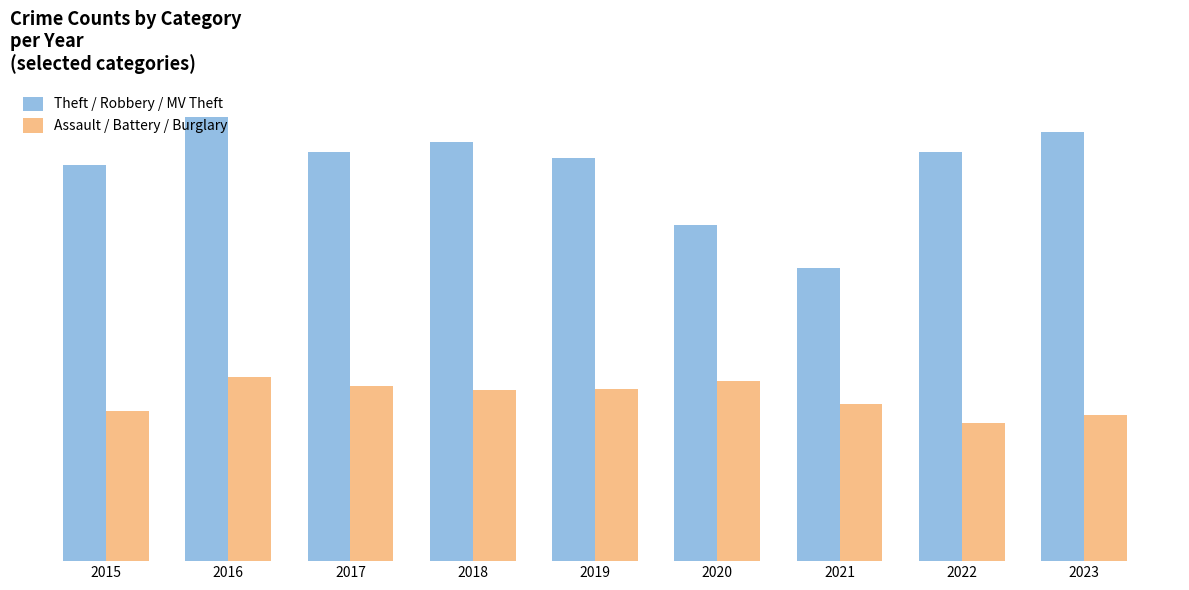

The value of Assault / Battery / Burglary at 2021 is 1319. True or false?

True